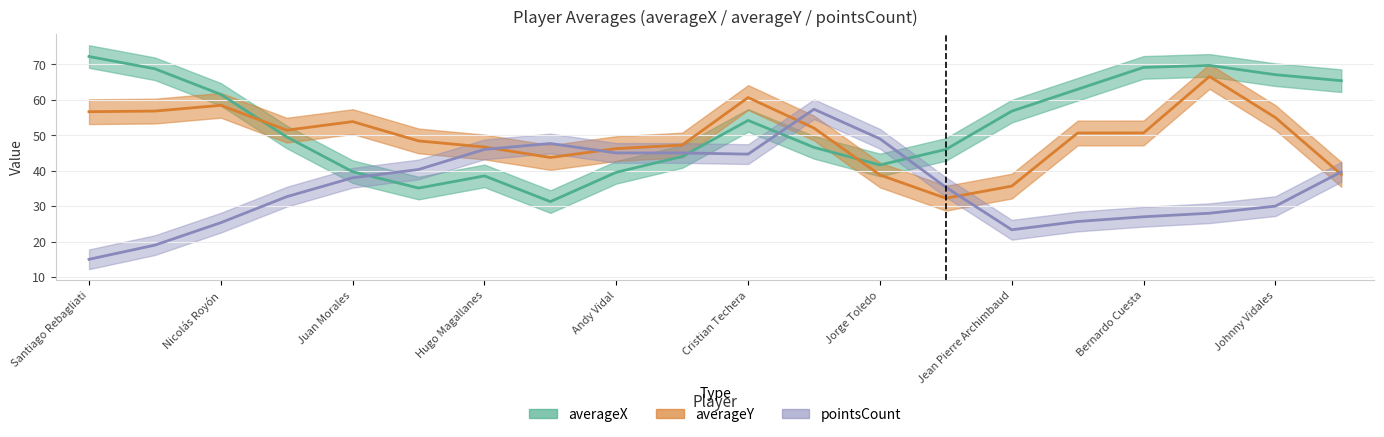

What are all the series names shown in the legend?

averageX, averageY, pointsCount